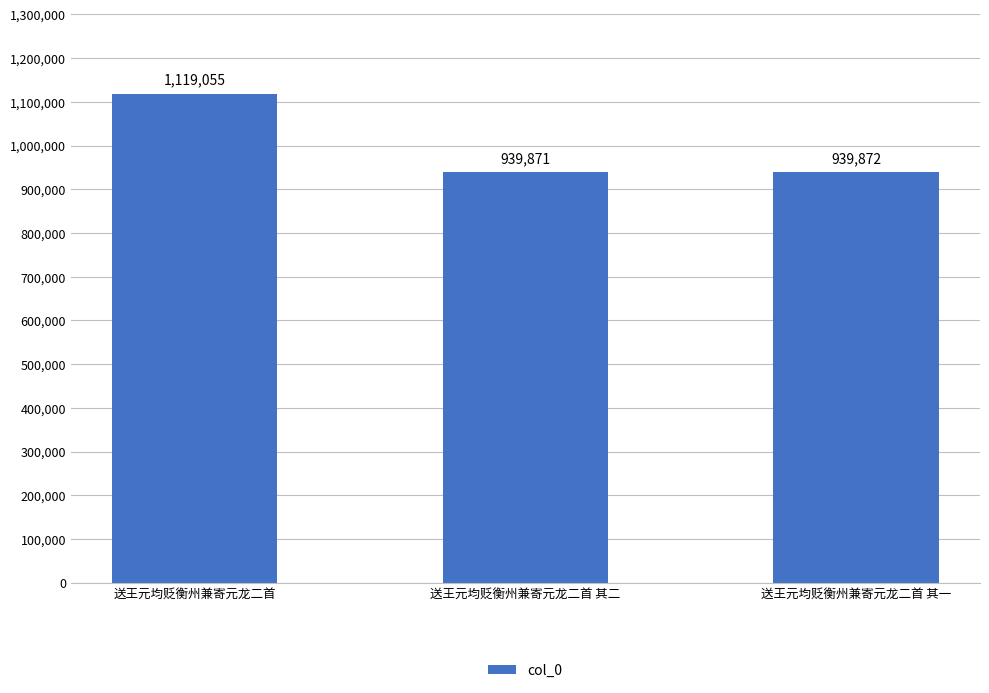

What is the change in value from 送王元均贬衡州兼寄元龙二首 其二 to 送王元均贬衡州兼寄元龙二首 其一?

+1